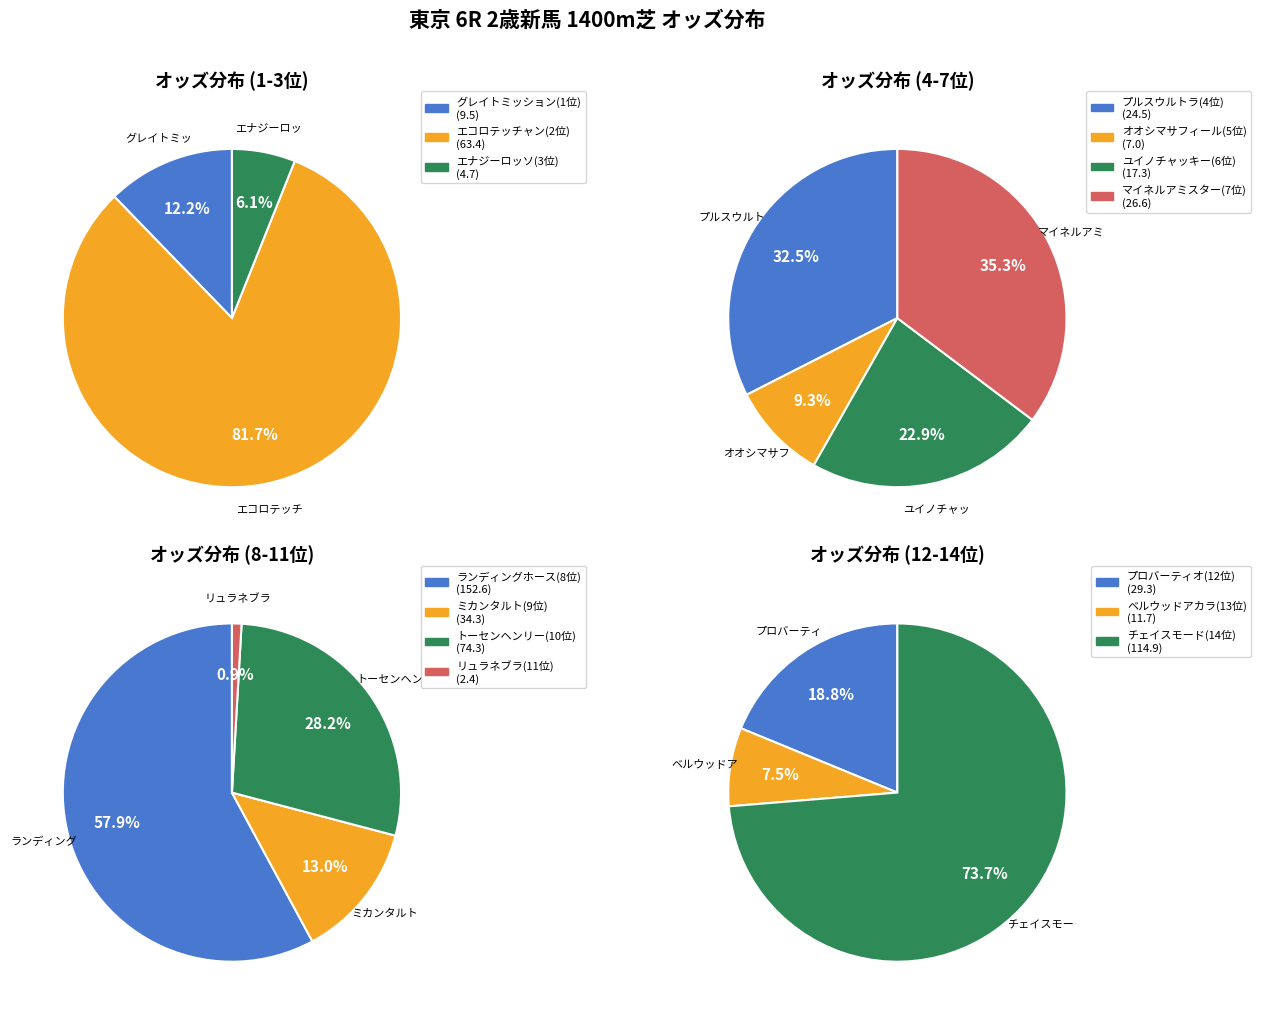

Between ユイノチャッキー and チェイスモード, which is larger?

チェイスモード